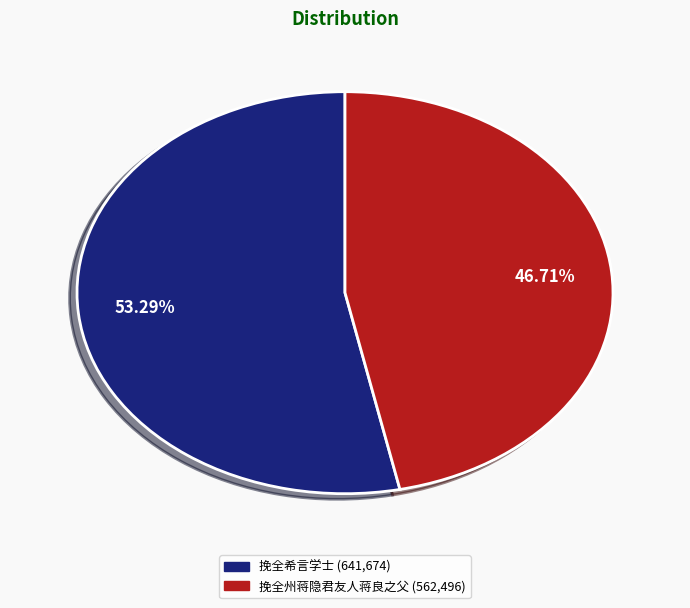

What is the ratio of the value at 挽全州蒋隐君友人蒋良之父 to the value at 挽全希言学士?

0.9